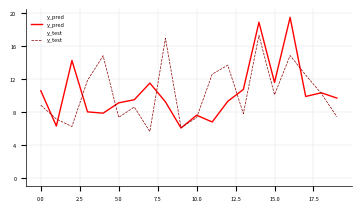

Is this an area chart (filled region under the line)?

No